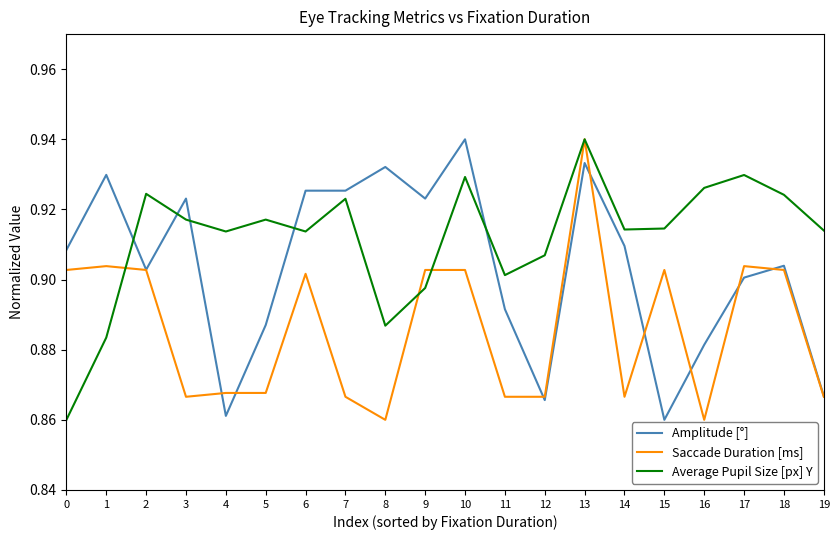

Rank the series by their average value, from highest to lowest.

Average Pupil Size [px] Y, Amplitude [°], Saccade Duration [ms]